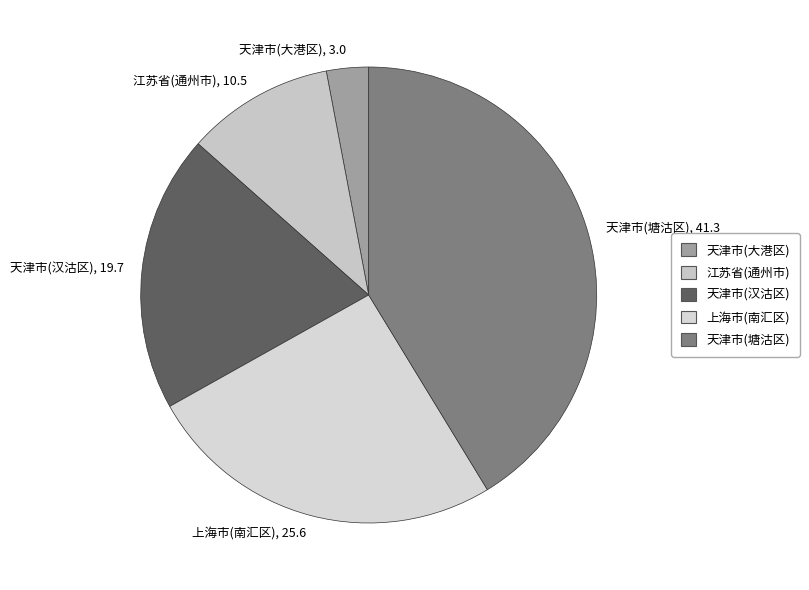

Between 天津市(汉沽区), 19.7 and 江苏省(通州市), 10.5, which is larger?

天津市(汉沽区), 19.7